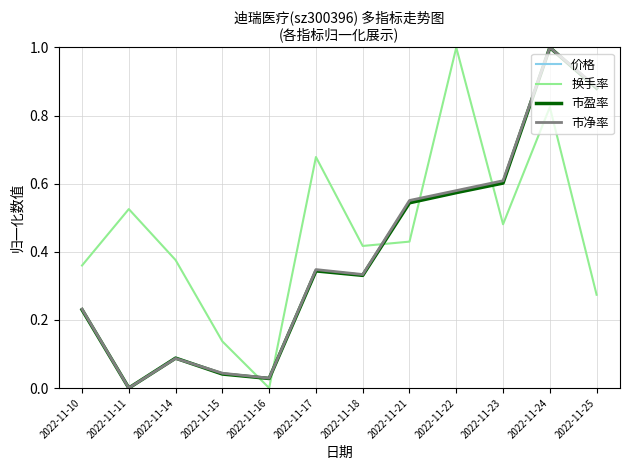

At which category is the sum across all series the highest?

2022-11-24